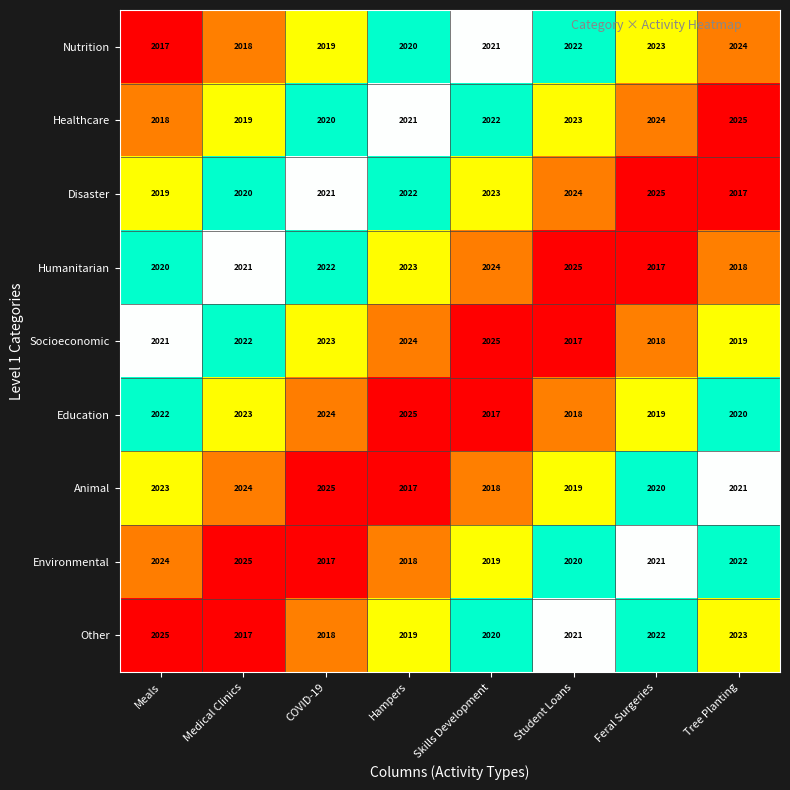

Count the Other values in the range 2019 to 2023.

5